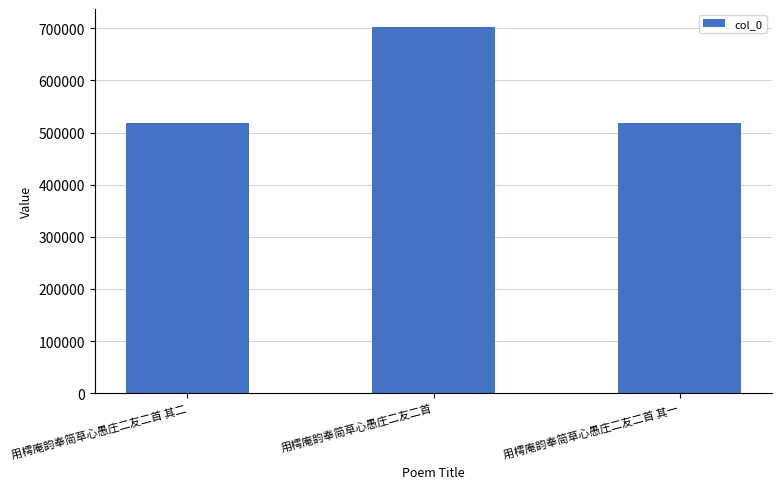

The value at 用樗庵韵奉简草心愚庄二友二首 其二 is 517916. True or false?

True